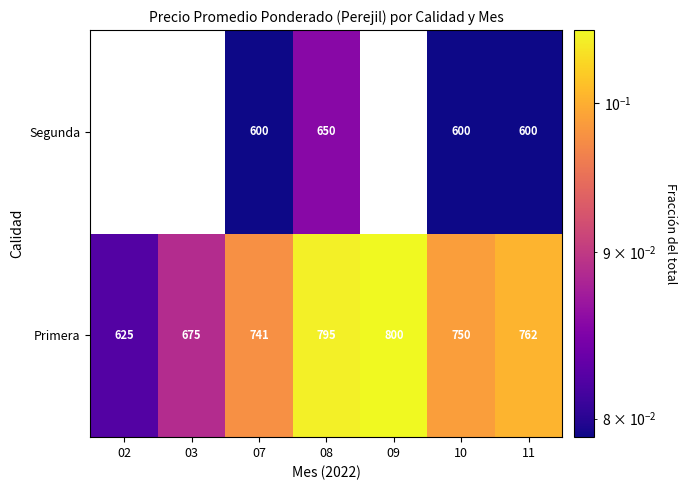

True or false: Primera has a value of 0.1 at 02.

False